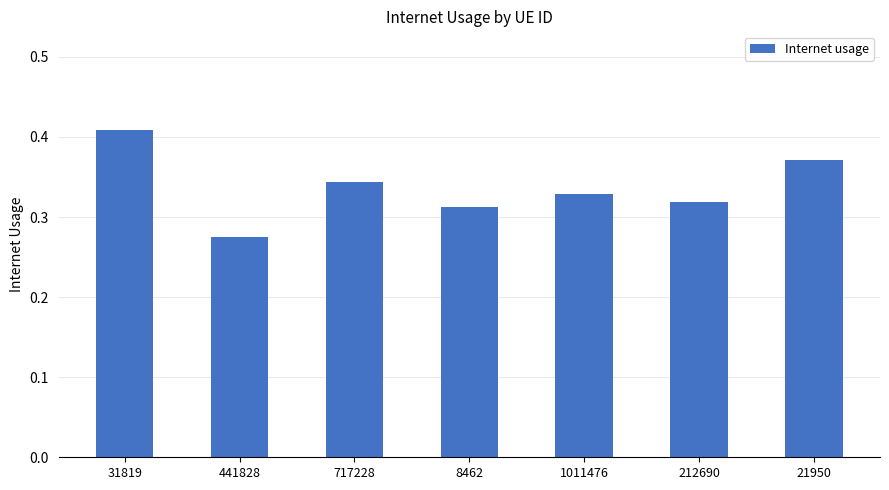

At which label is the value closest to 0?

441828